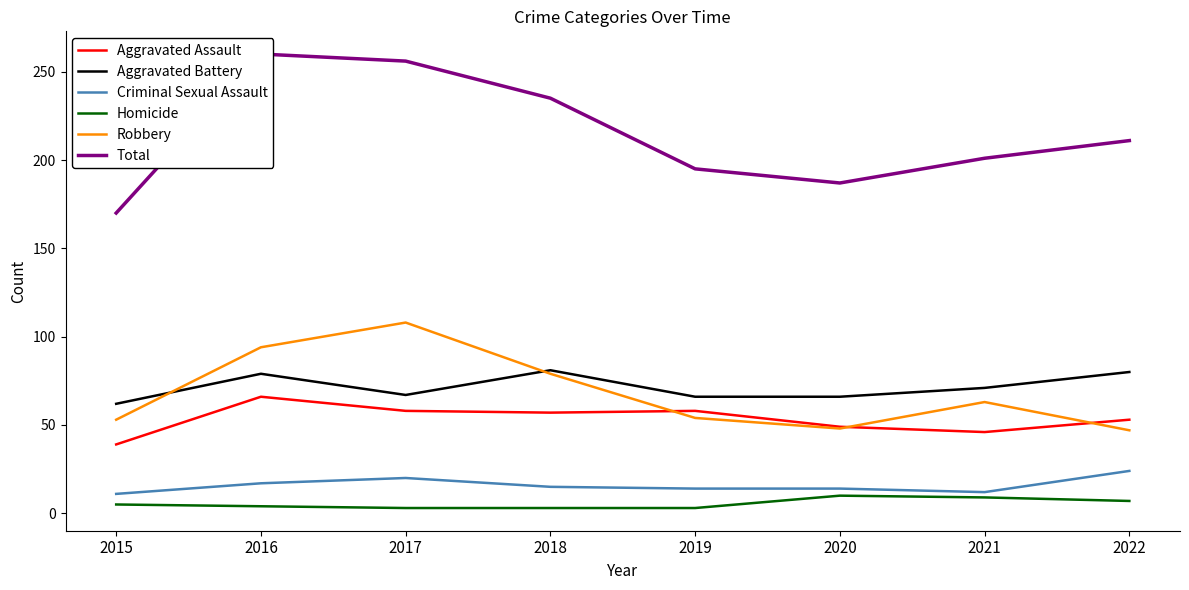

Where is the first local maximum for Robbery?

2017